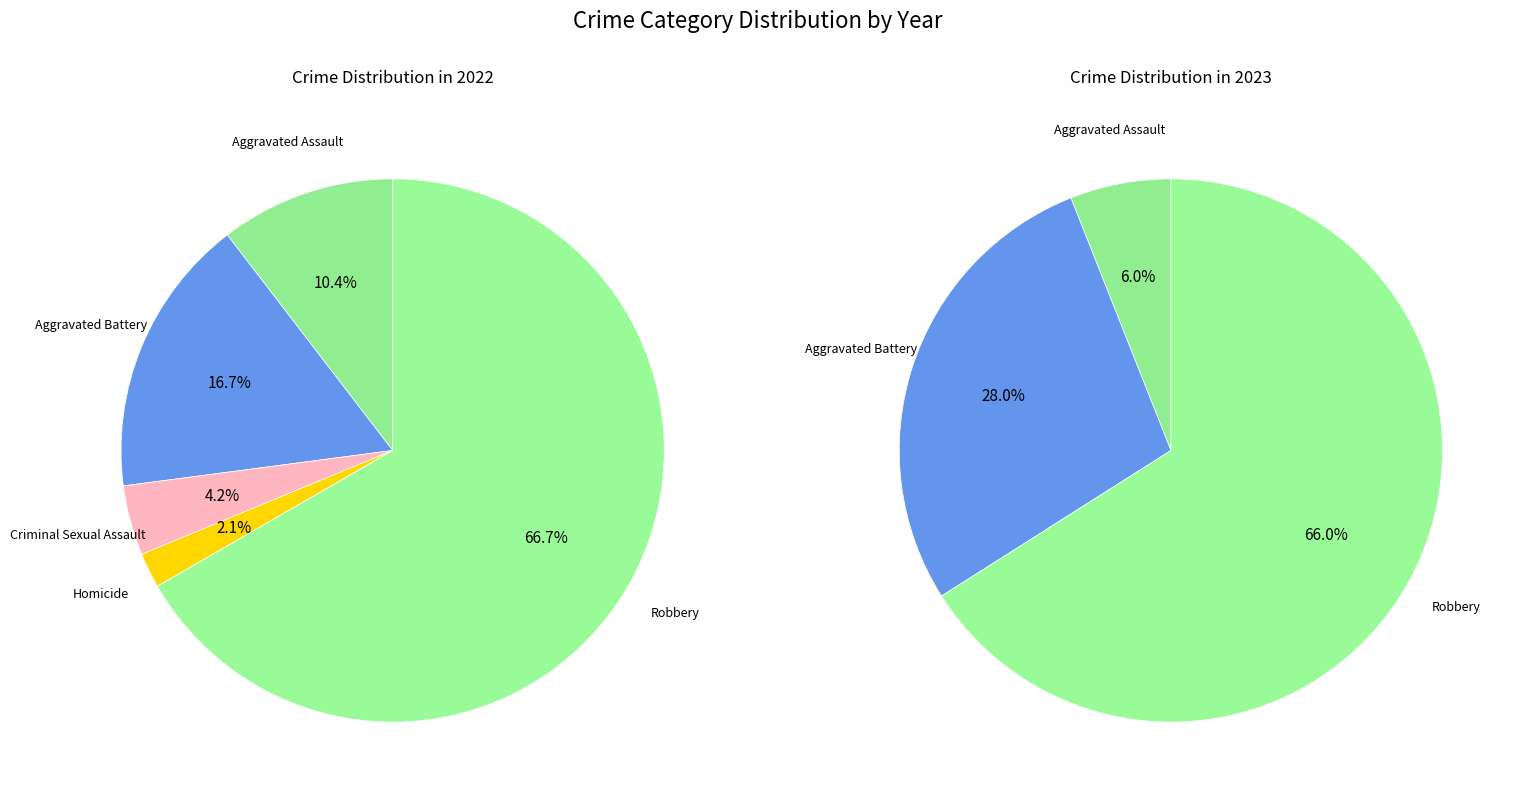

What is the majority slice?

Robbery